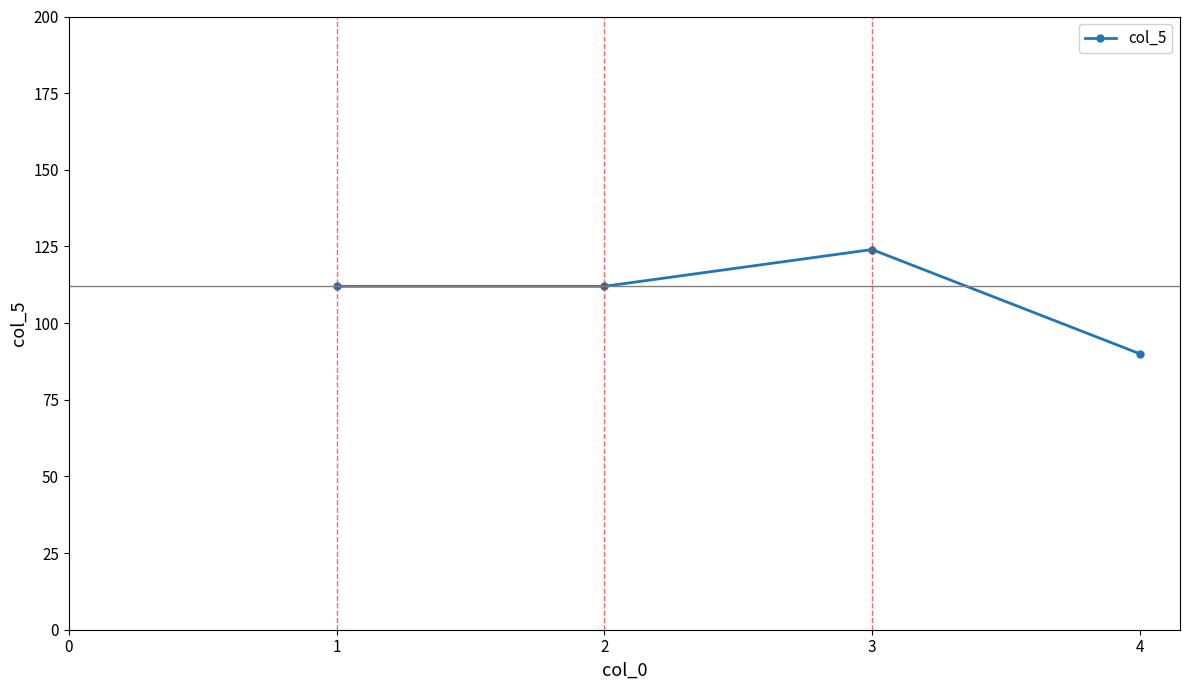

Reading left to right, extract all data points from this chart.

1=112	2=112	3=124	4=90